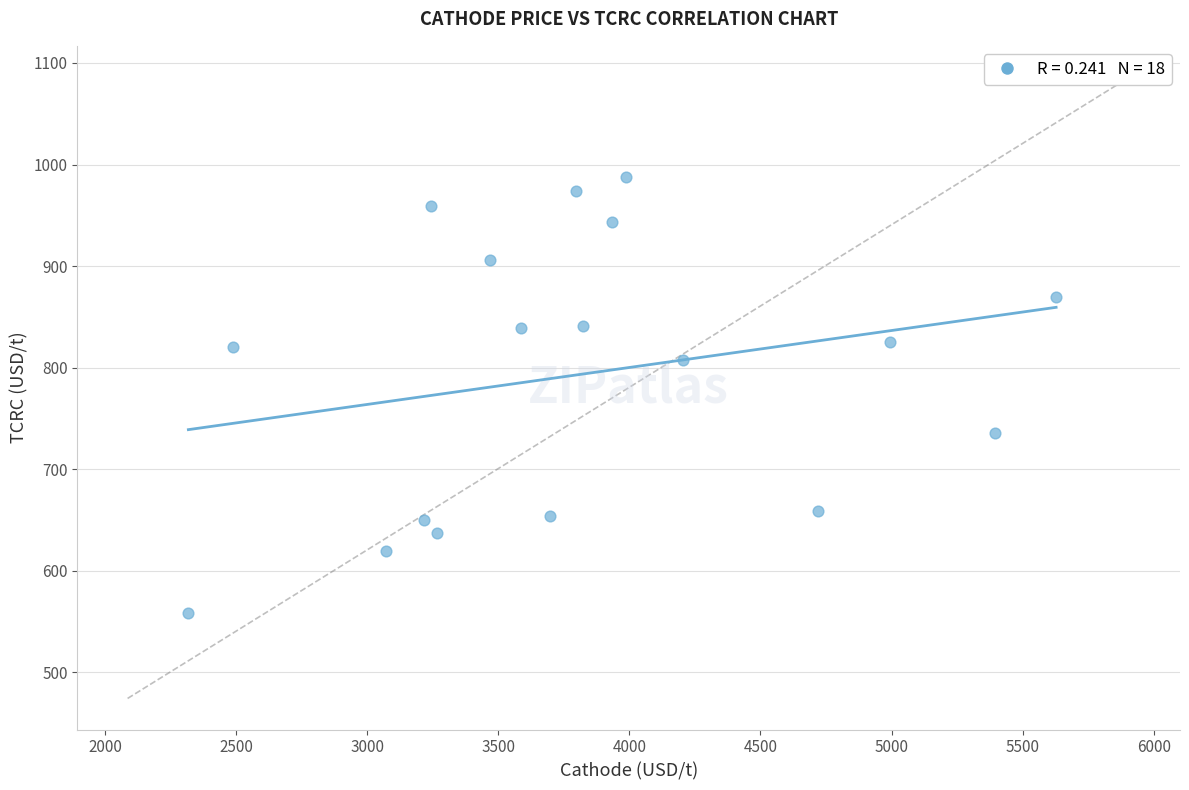

What is the range of X values (max minus min)?

3309.9